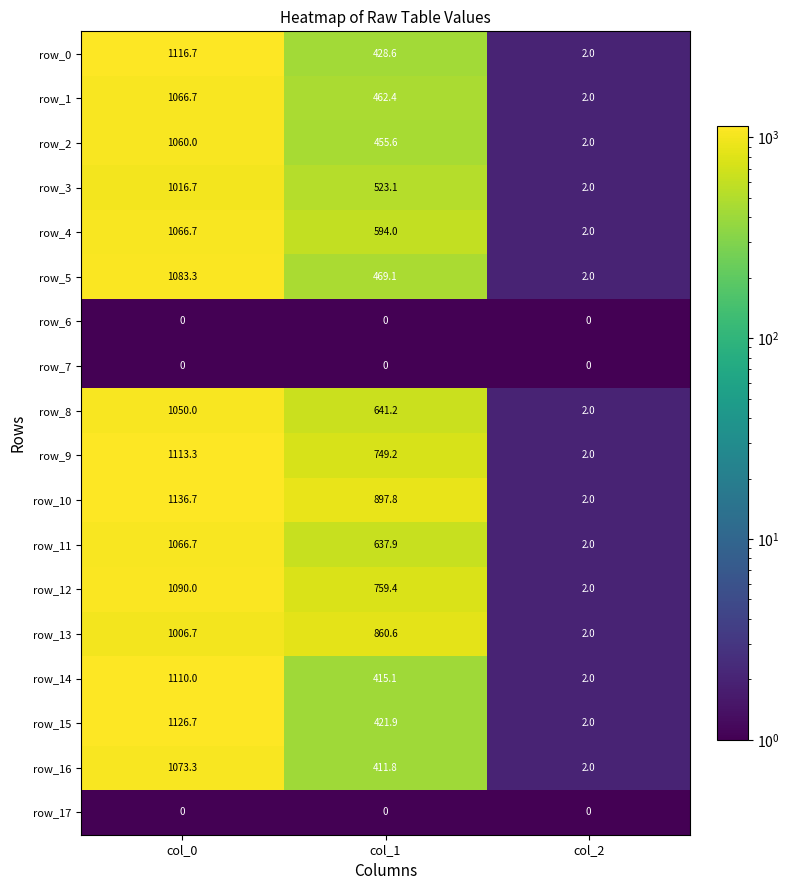

At which category does the chart reach its peak across all series?

col_0